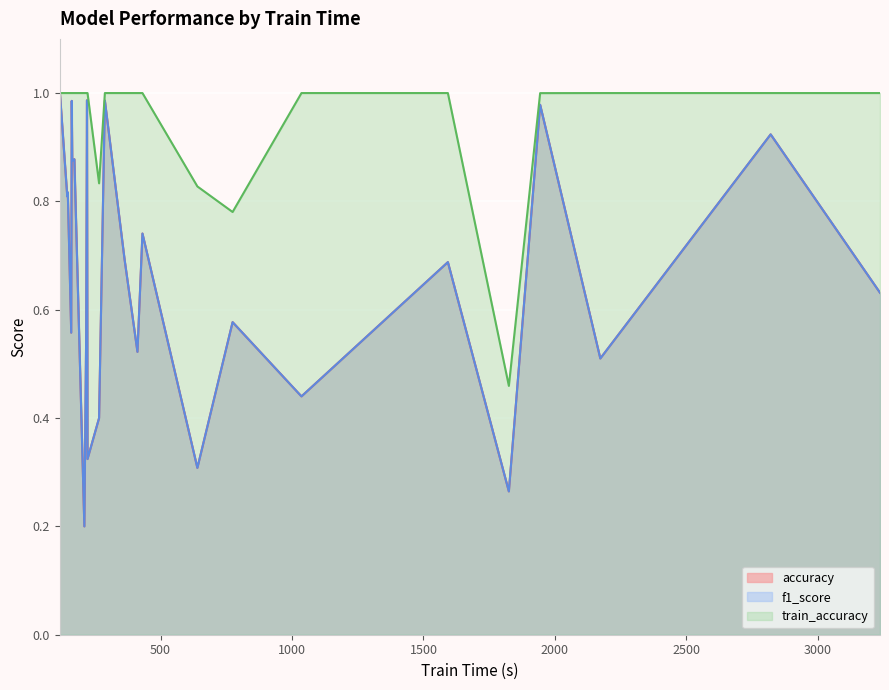

Count the number of categories in the chart.

26